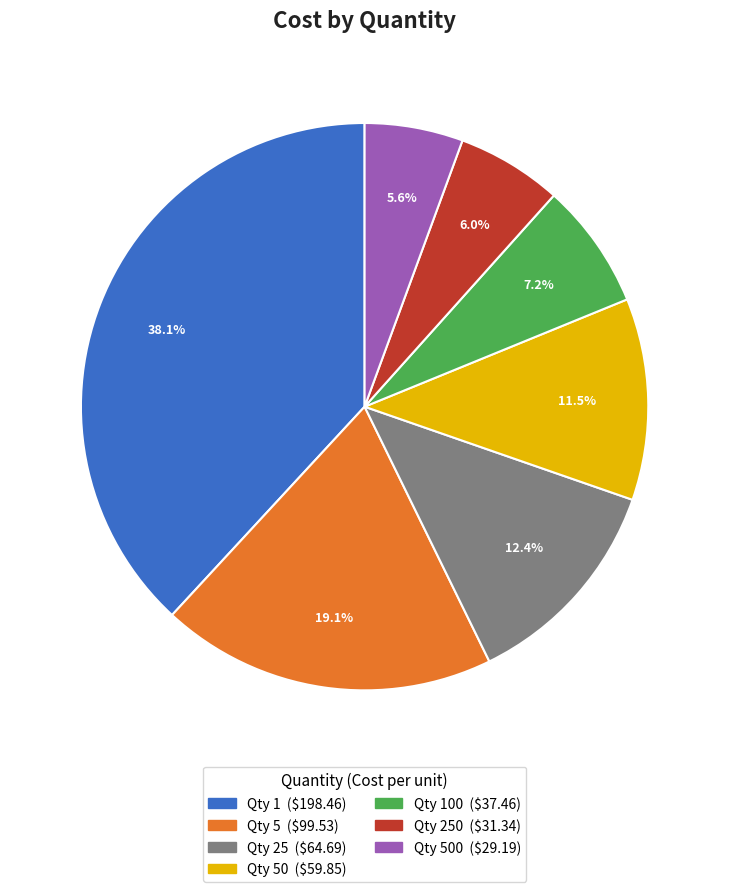

Is there a majority slice in this chart?

No